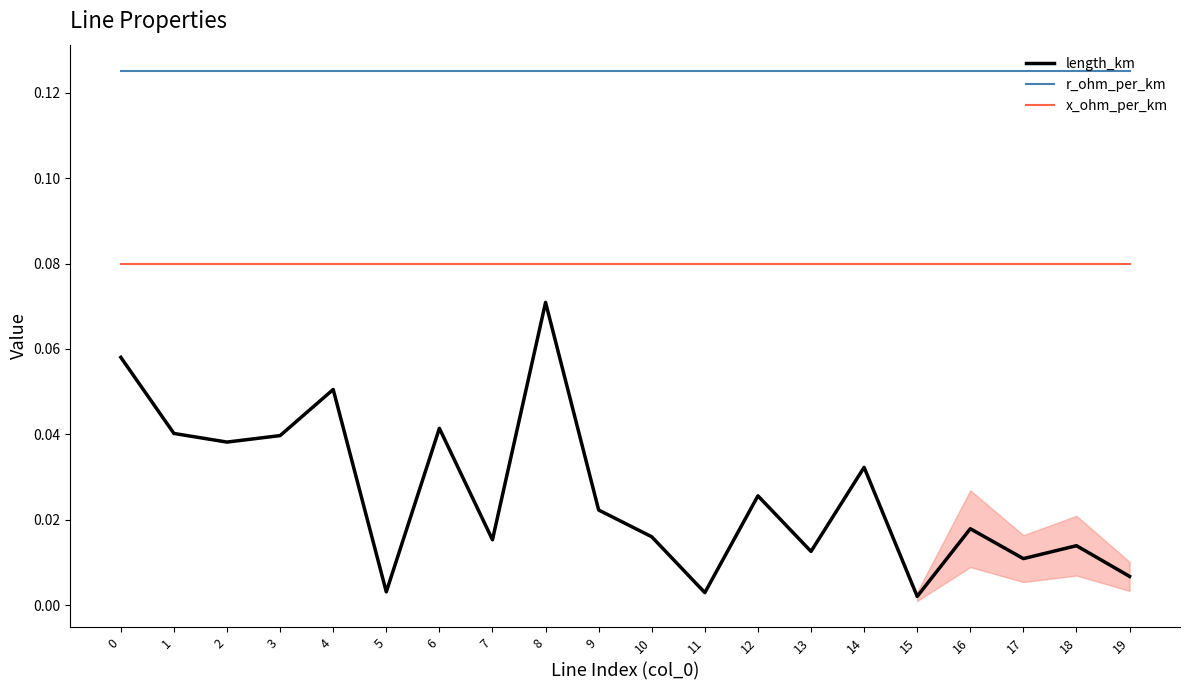

Rank the series at 4 from highest to lowest value.

r_ohm_per_km, x_ohm_per_km, length_km